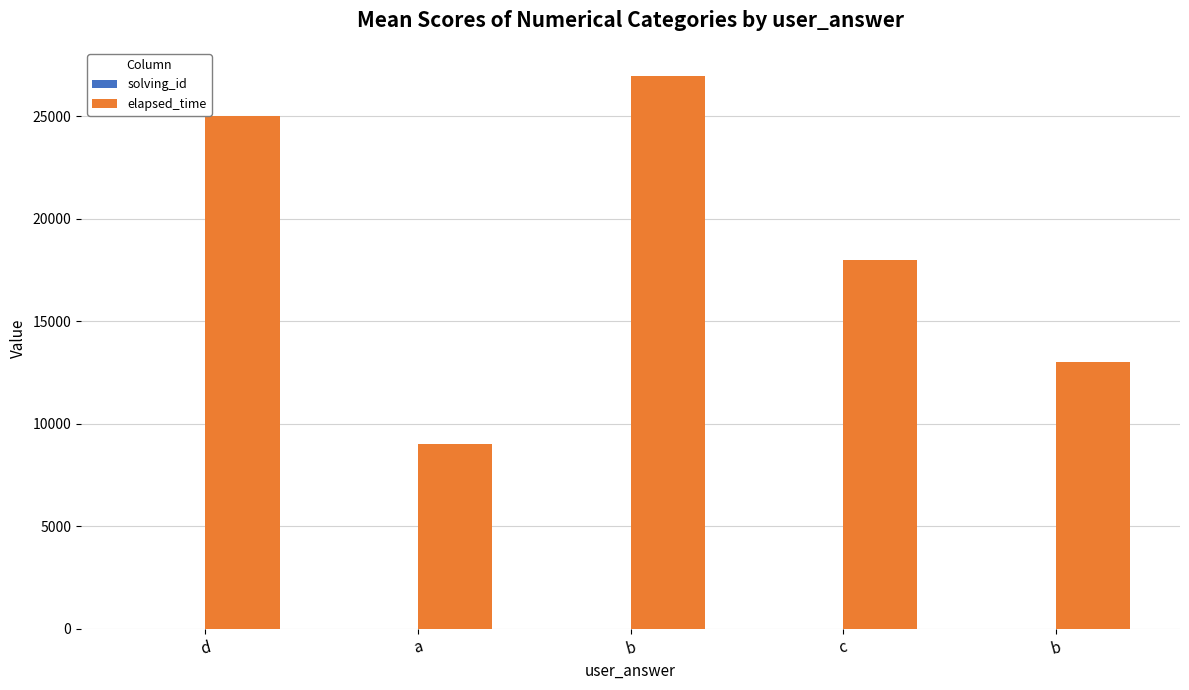

True or false: elapsed_time has a value of 9000 at a.

True